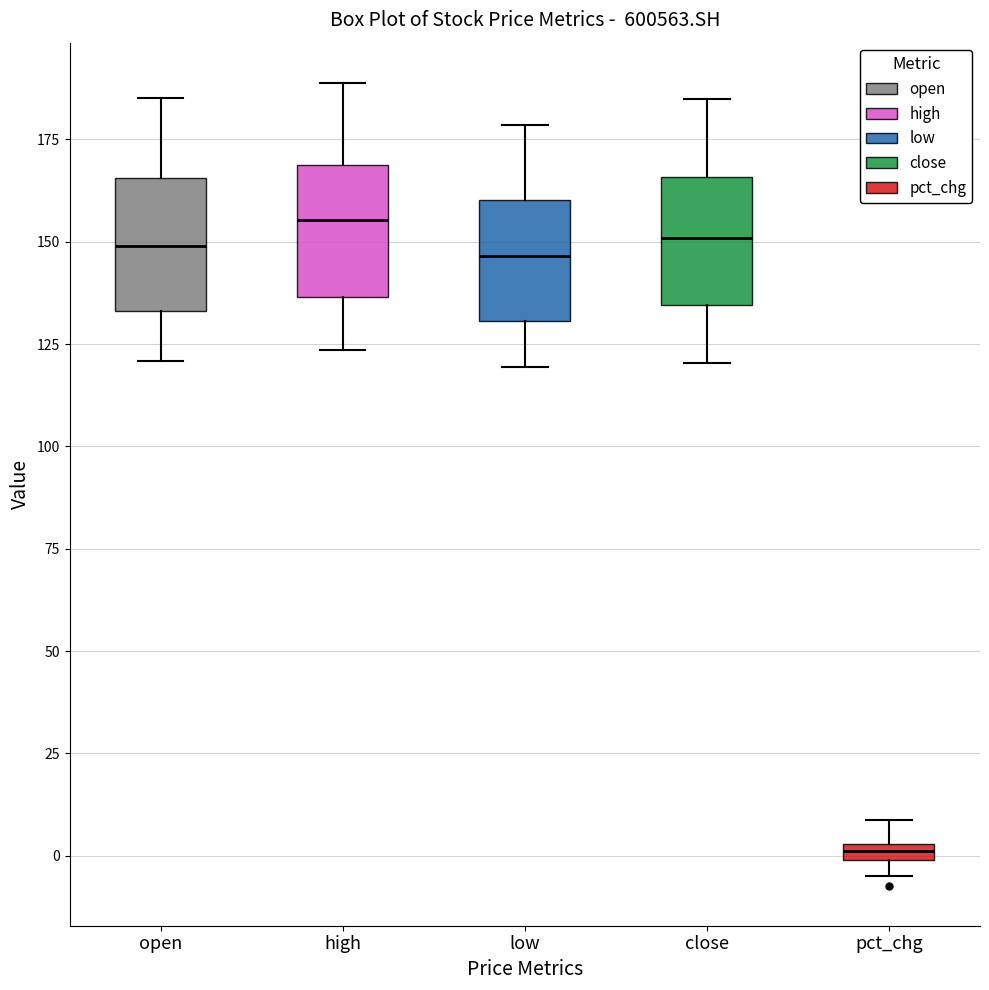

Where does the median line of the box for high sit on the y-axis? The values are not printed on the chart, so give them approximately, as read against the axis.

155